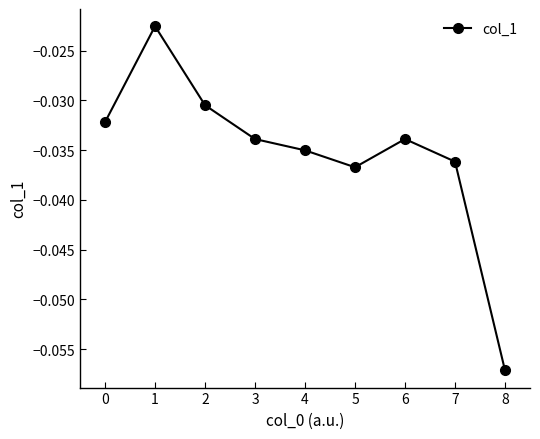

At which category does the chart reach its minimum across all series?

8